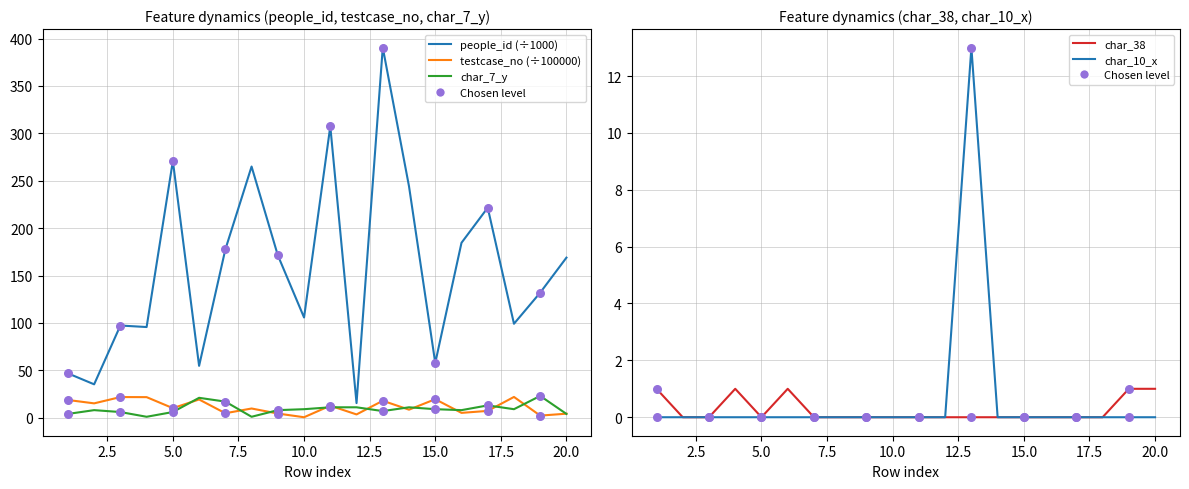

Which series has the widest spread of Y values?

people_id